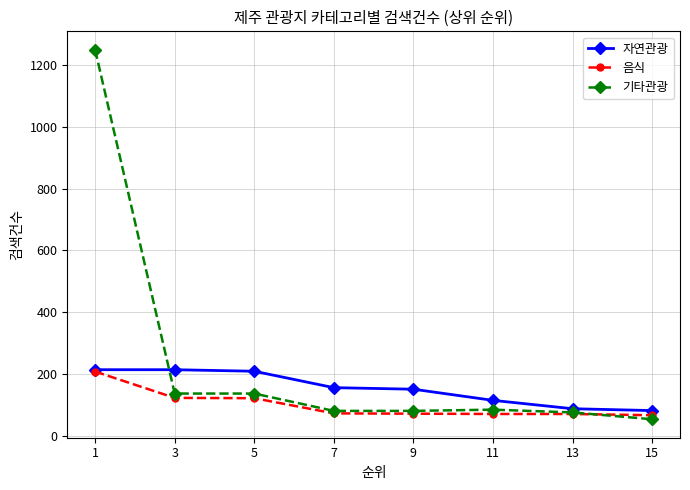

Which series has the largest range (max minus min)?

기타관광